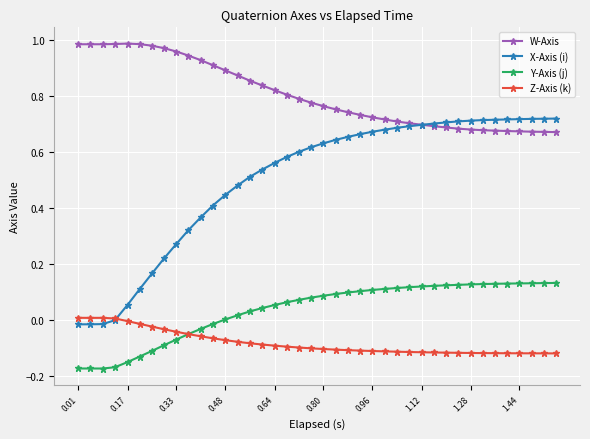

True or false: W-Axis has more than 1 points higher than both neighbors.

True